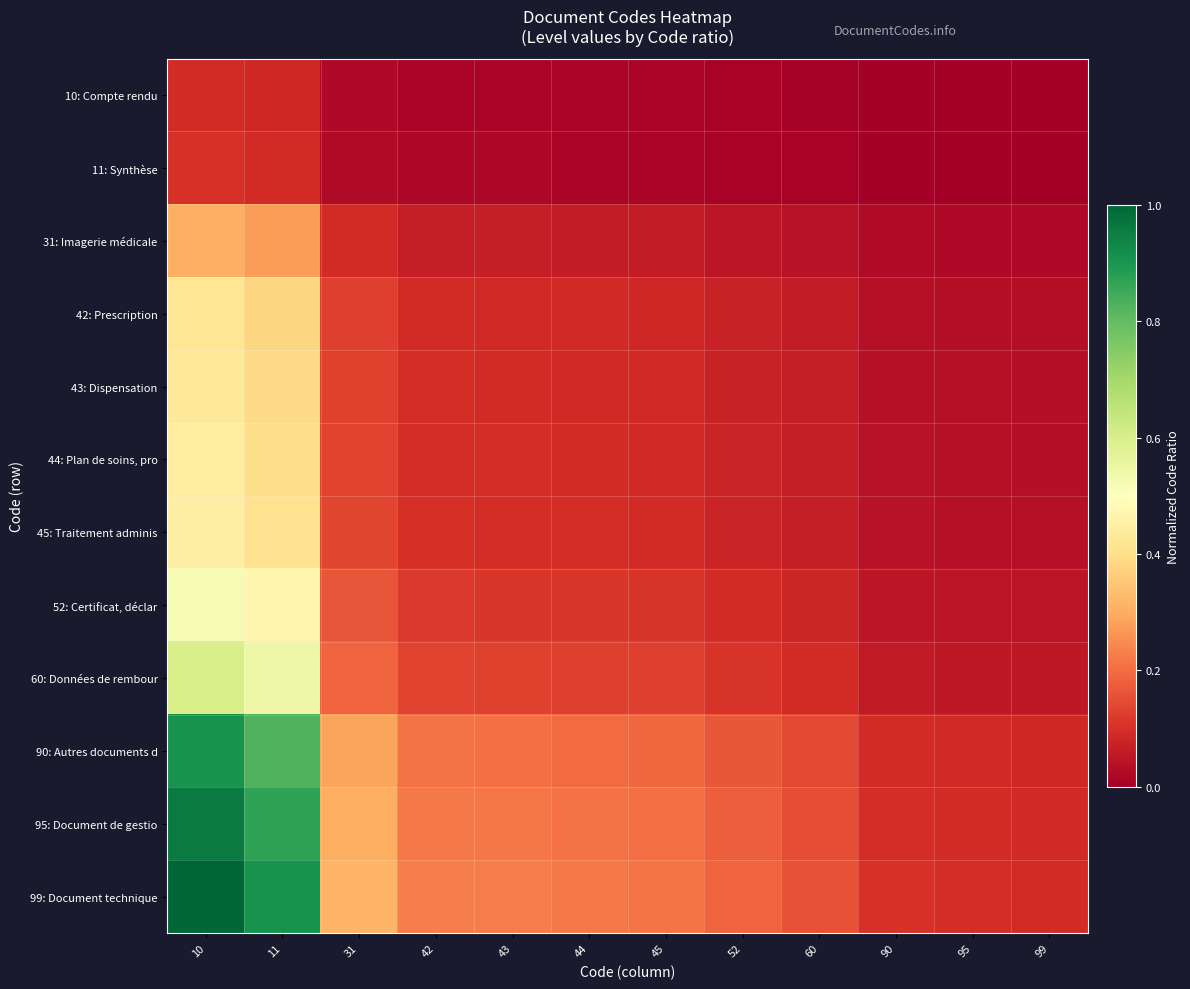

Reading right to left, list all the values displayed in this chart.

10: Compte rendu: 99=0.0	95=0.0	90=0.0	60=0.0	52=0.0	45=0.0	44=0.0	43=0.0	42=0.0	31=0.0	11=0.1	10=0.1
11: Synthèse: 99=0.0	95=0.0	90=0.0	60=0.0	52=0.0	45=0.0	44=0.0	43=0.0	42=0.0	31=0.0	11=0.1	10=0.1
31: Imagerie médicale: 99=0.0	95=0.0	90=0.0	60=0.0	52=0.1	45=0.1	44=0.1	43=0.1	42=0.1	31=0.1	11=0.3	10=0.3
42: Prescription: 99=0.0	95=0.0	90=0.0	60=0.1	52=0.1	45=0.1	44=0.1	43=0.1	42=0.1	31=0.1	11=0.4	10=0.4
43: Dispensation: 99=0.0	95=0.0	90=0.0	60=0.1	52=0.1	45=0.1	44=0.1	43=0.1	42=0.1	31=0.1	11=0.4	10=0.4
44: Plan de soins, pro: 99=0.0	95=0.0	90=0.0	60=0.1	52=0.1	45=0.1	44=0.1	43=0.1	42=0.1	31=0.1	11=0.4	10=0.4
45: Traitement adminis: 99=0.0	95=0.0	90=0.0	60=0.1	52=0.1	45=0.1	44=0.1	43=0.1	42=0.1	31=0.1	11=0.4	10=0.4
52: Certificat, déclar: 99=0.0	95=0.0	90=0.0	60=0.1	52=0.1	45=0.1	44=0.1	43=0.1	42=0.1	31=0.2	11=0.5	10=0.5
60: Données de rembour: 99=0.1	95=0.1	90=0.1	60=0.1	52=0.1	45=0.1	44=0.1	43=0.1	42=0.1	31=0.2	11=0.5	10=0.6
90: Autres documents d: 99=0.1	95=0.1	90=0.1	60=0.1	52=0.2	45=0.2	44=0.2	43=0.2	42=0.2	31=0.3	11=0.8	10=0.9
95: Document de gestio: 99=0.1	95=0.1	90=0.1	60=0.2	52=0.2	45=0.2	44=0.2	43=0.2	42=0.2	31=0.3	11=0.9	10=1.0
99: Document technique: 99=0.1	95=0.1	90=0.1	60=0.2	52=0.2	45=0.2	44=0.2	43=0.2	42=0.2	31=0.3	11=0.9	10=1.0